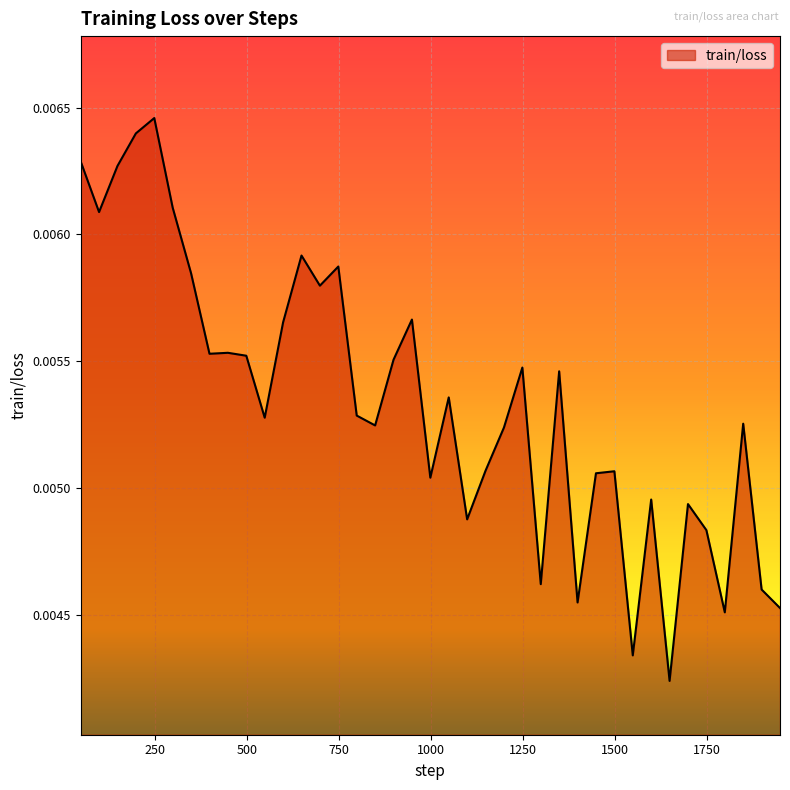

Which category has the highest value across all series?

249